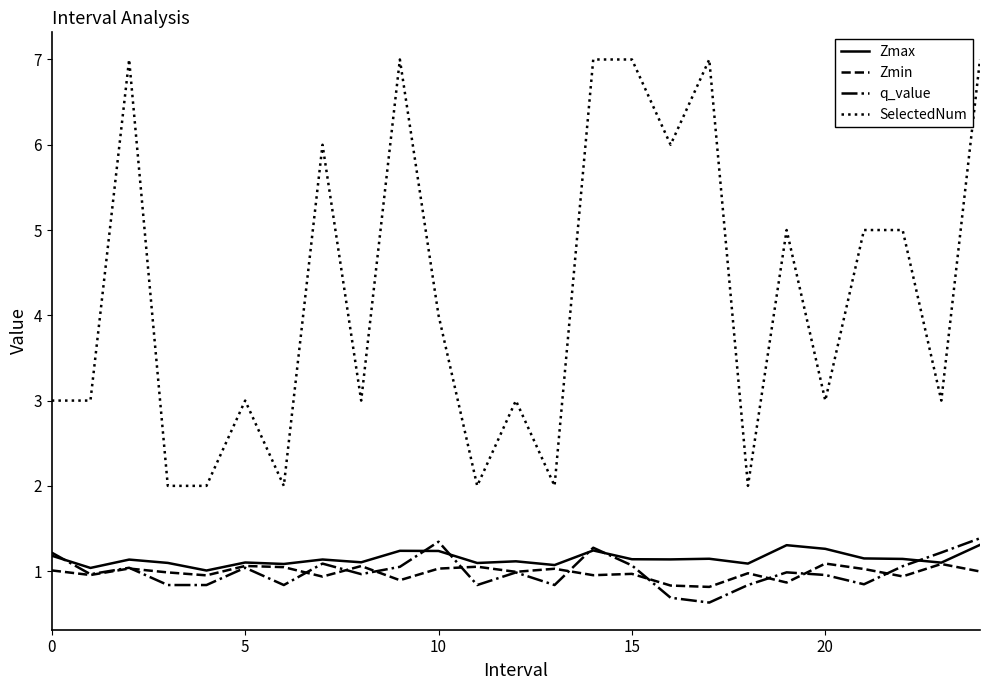

Does the chart have visible grid lines?

No